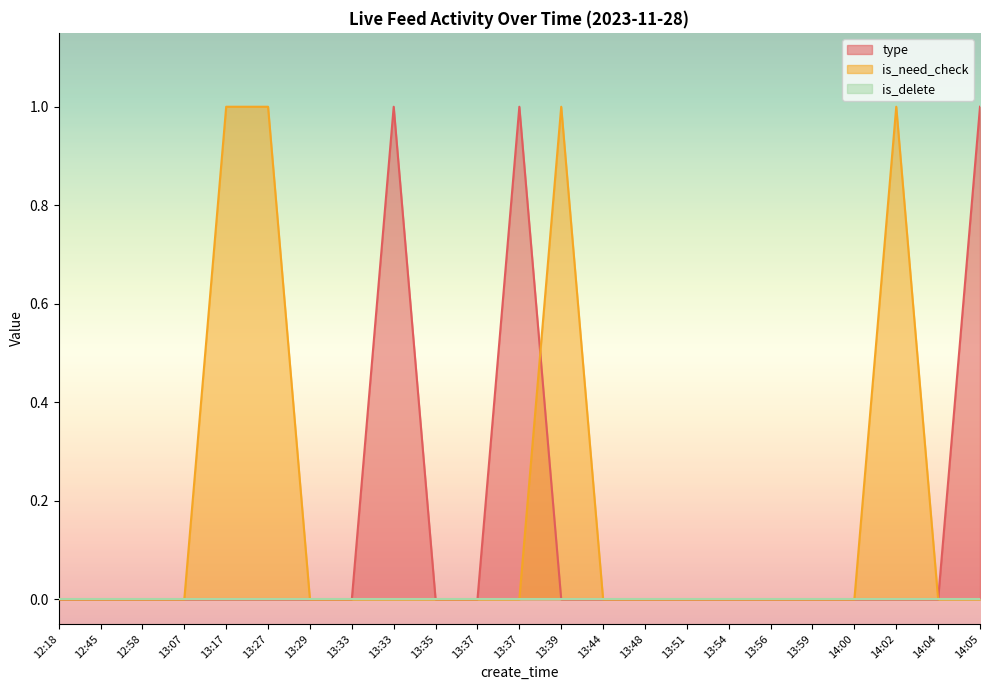

What is the maximum value shown in the chart?

1